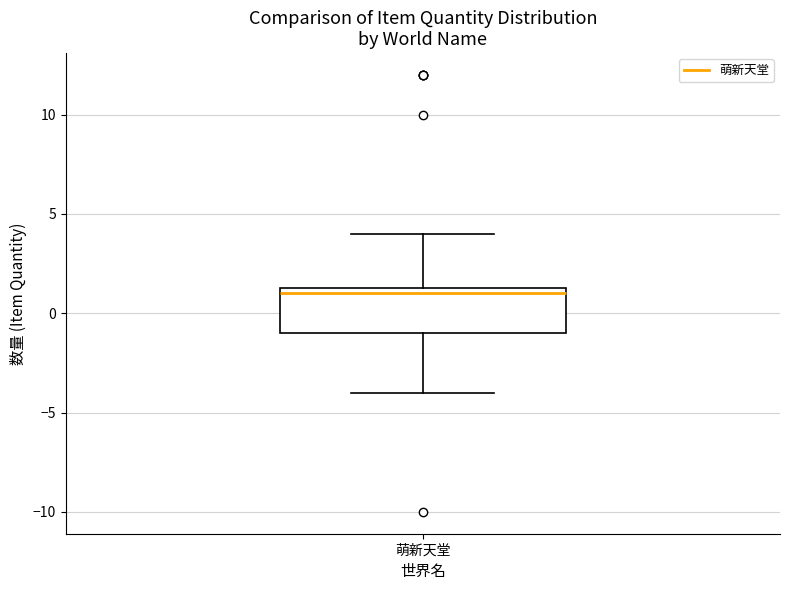

Read this box plot against the y-axis: the position of the median line, the range covered by the box, and the ends of both whiskers. The values are not printed on the chart, so give them approximately, as read against the axis.

median 1.0, box -1.0 to 1.5, whiskers -4.0 to 4.0